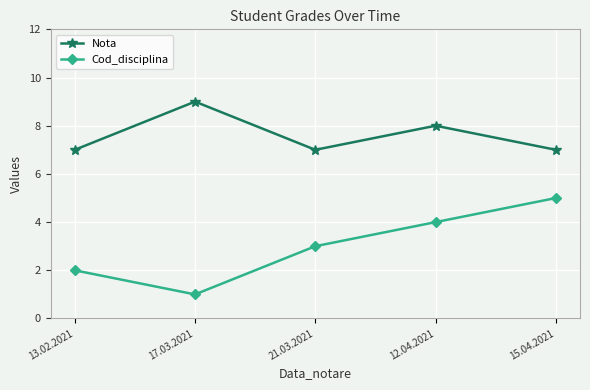

Reading left to right, what are all the values shown in this chart?

Nota: 13.02.2021=7	17.03.2021=9	21.03.2021=7	12.04.2021=8	15.04.2021=7
Cod_disciplina: 13.02.2021=2	17.03.2021=1	21.03.2021=3	12.04.2021=4	15.04.2021=5